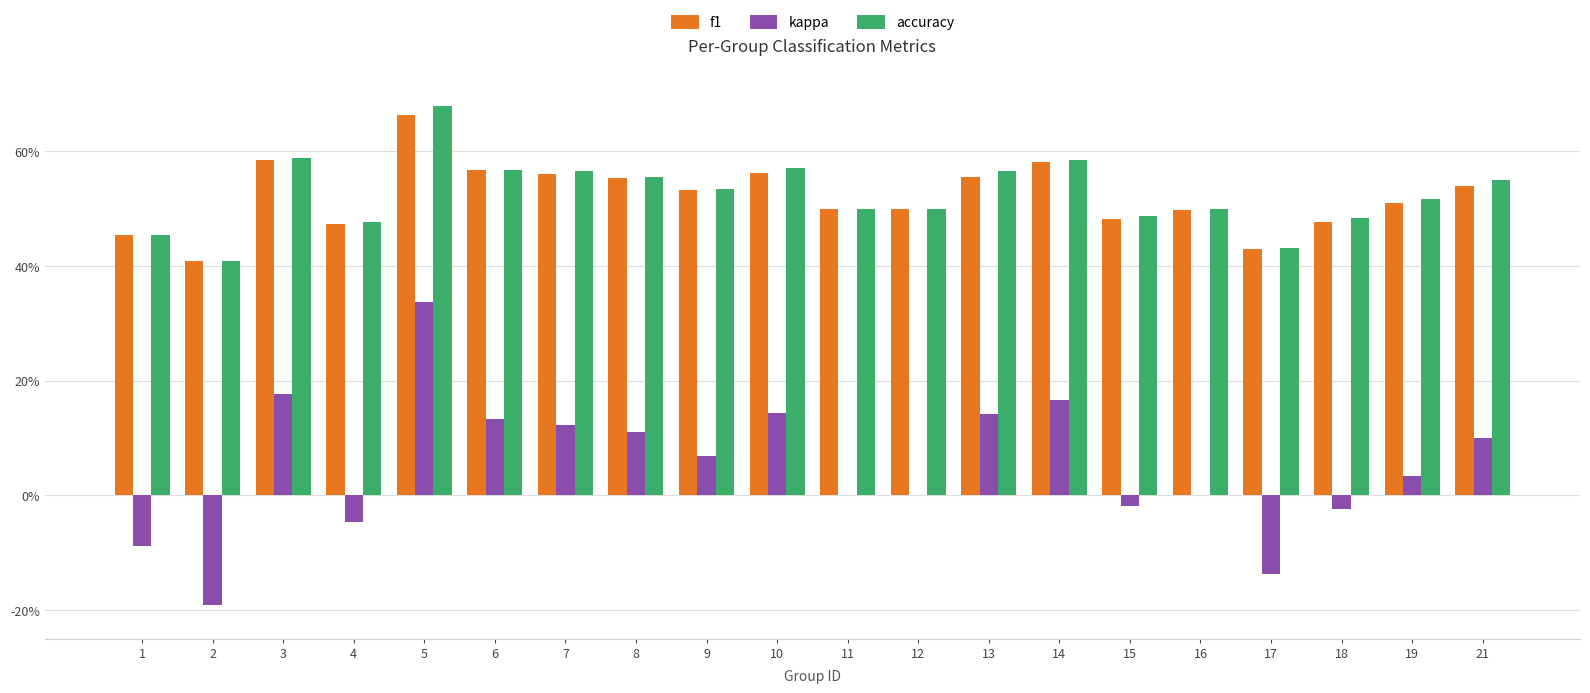

Are the bars horizontal?

No